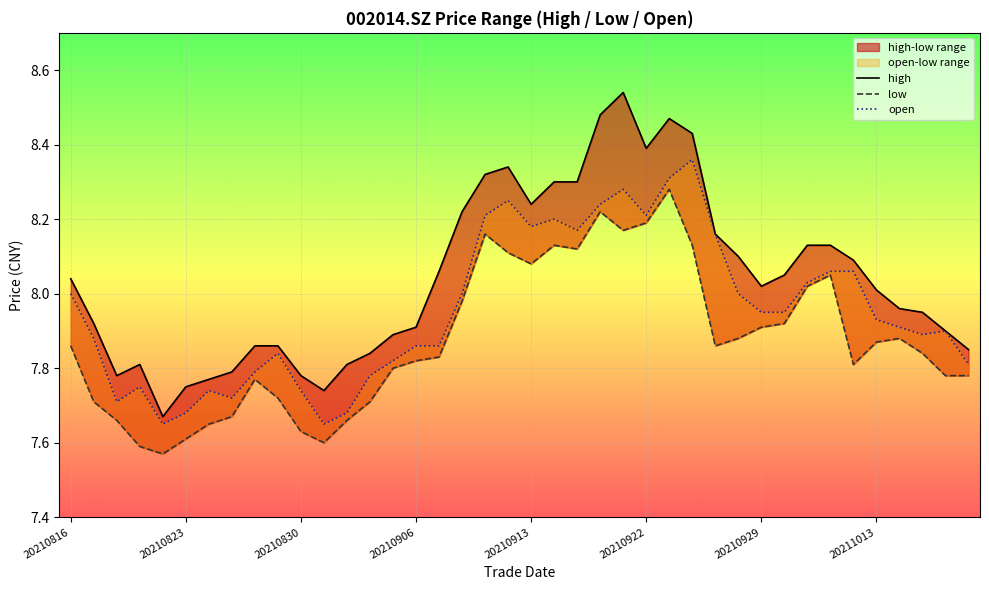

Reading left to right, extract all data points from this chart.

high: 8.0	7.9	7.8	7.8	7.7	7.8	7.8	7.8	7.9	7.9	7.8	7.7	7.8	7.8	7.9	7.9	8.1	8.2	8.3	8.3	8.2	8.3	8.3	8.5	8.5	8.4	8.5	8.4	8.2	8.1	8.0	8.1	8.1	8.1	8.1	8.0	8.0	8.0	7.9	7.8
low: 7.9	7.7	7.7	7.6	7.6	7.6	7.7	7.7	7.8	7.7	7.6	7.6	7.7	7.7	7.8	7.8	7.8	8.0	8.2	8.1	8.1	8.1	8.1	8.2	8.2	8.2	8.3	8.1	7.9	7.9	7.9	7.9	8.0	8.1	7.8	7.9	7.9	7.8	7.8	7.8
open: 8.0	7.9	7.7	7.8	7.7	7.7	7.7	7.7	7.8	7.8	7.7	7.7	7.7	7.8	7.8	7.9	7.9	8.0	8.2	8.2	8.2	8.2	8.2	8.2	8.3	8.2	8.3	8.4	8.2	8.0	8.0	8.0	8.0	8.1	8.1	7.9	7.9	7.9	7.9	7.8